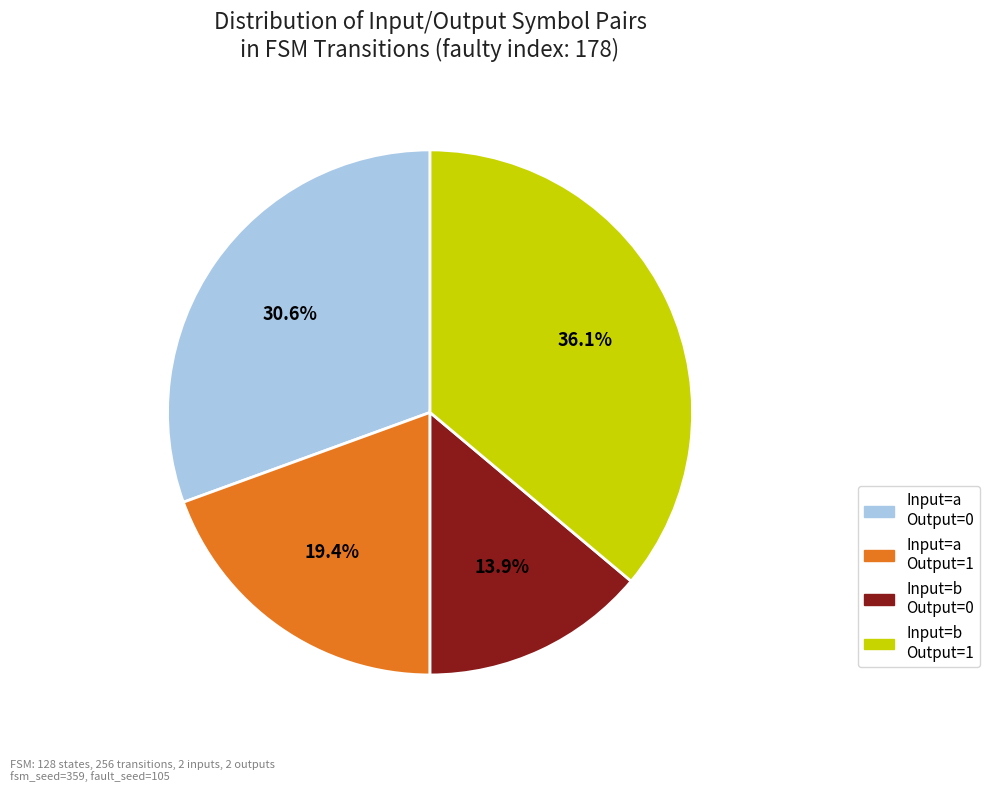

Which category has the smallest portion of the pie?

input=b, output=0